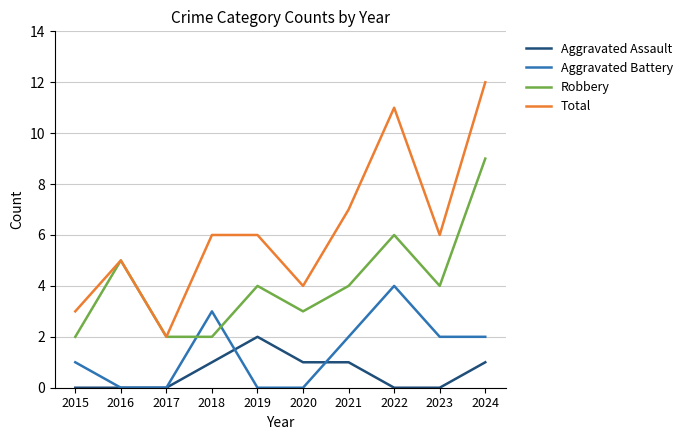

Is the value of Aggravated Battery at 2021 greater than the value of Total at 2020?

No